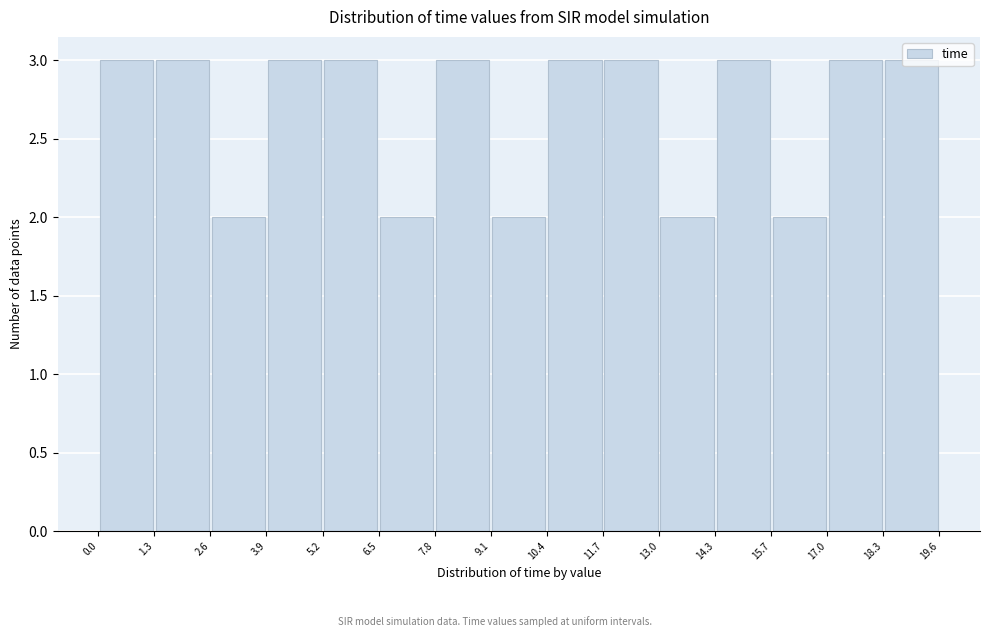

Reading left to right, list every bar in this chart as the range it spans on the x-axis followed by its height. The values are not printed on the chart, so give them approximately, as read against the axis.

0.0 to 1.3: 3
1.3 to 2.6: 3
2.6 to 3.9: 2
3.9 to 5.2: 3
5.2 to 6.5: 3
6.5 to 7.8: 2
7.8 to 9.1: 3
9.1 to 10.4: 2
10.4 to 11.7: 3
11.7 to 13.0: 3
13.0 to 14.3: 2
14.3 to 15.7: 3
15.7 to 17.0: 2
17.0 to 18.3: 3
18.3 to 19.6: 3